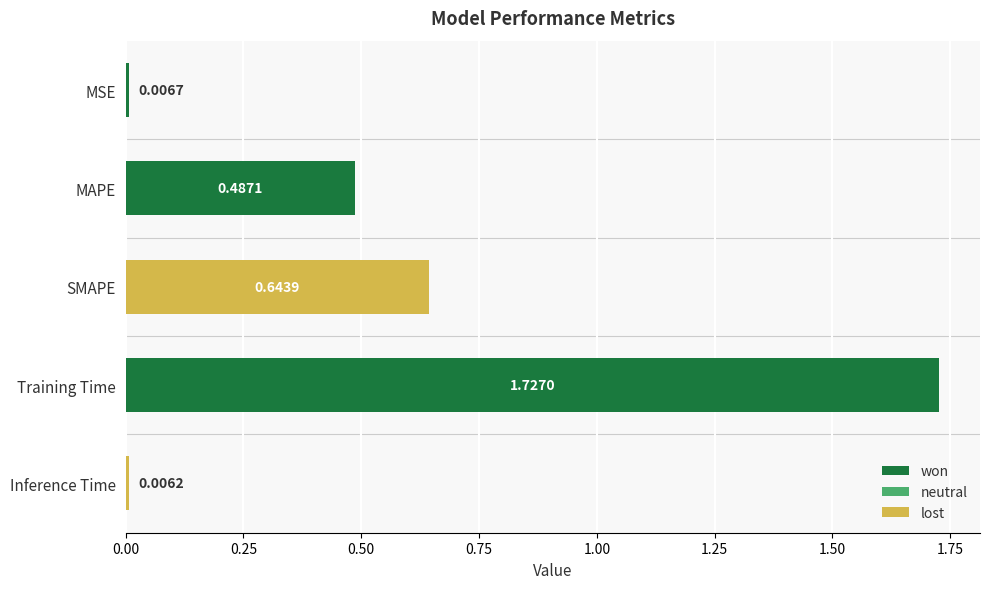

Rank the categories by value from lowest to highest.

Inference Time, MSE, MAPE, SMAPE, Training Time